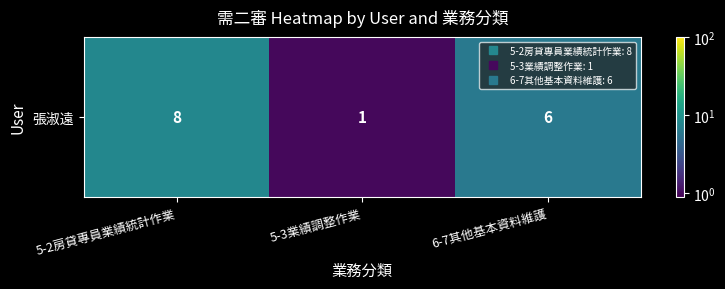

Which label corresponds to the largest value in the chart?

5-2房貸專員業績統計作業